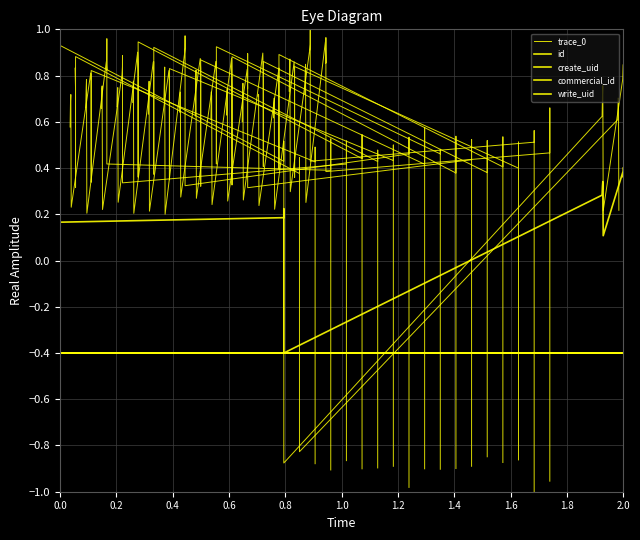

Which series ends up on top after the final intersection of create_uid and trace_0?

trace_0